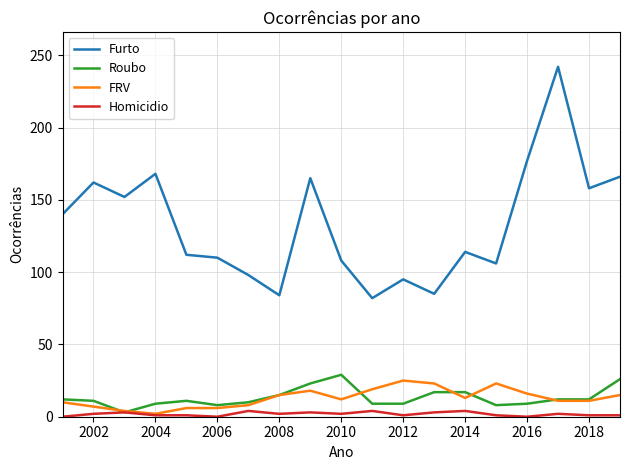

Which series has the widest spread of values?

Furto